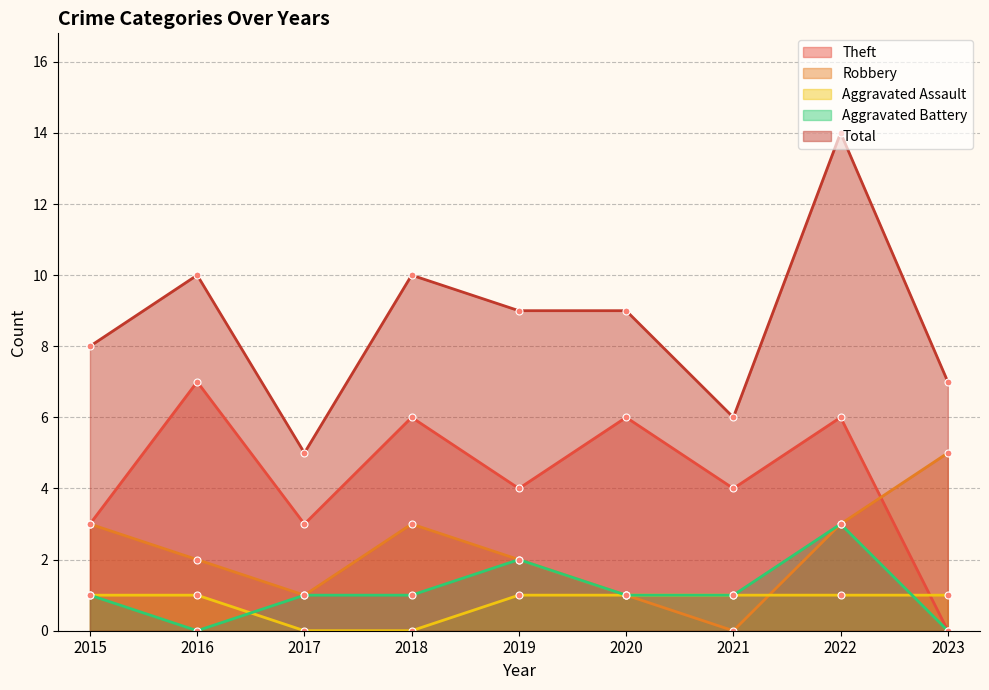

What is the difference between the Robbery values at 2020 and 2022?

2